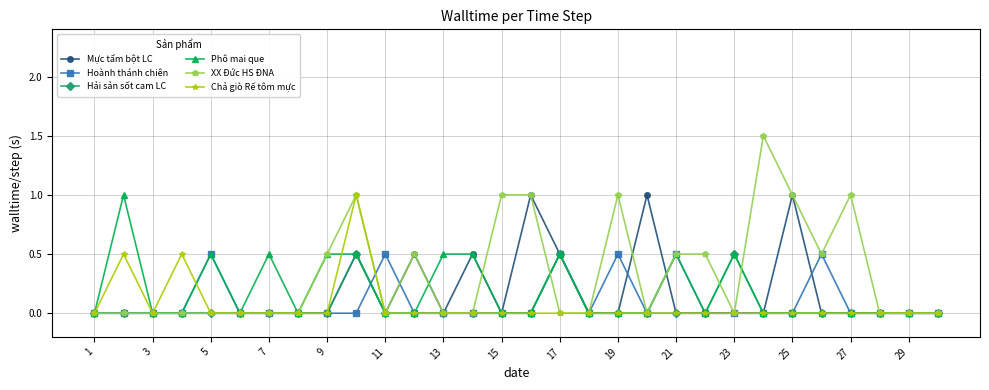

True or false: Mực tẩm bột LC has more than 1 interior local peaks.

True